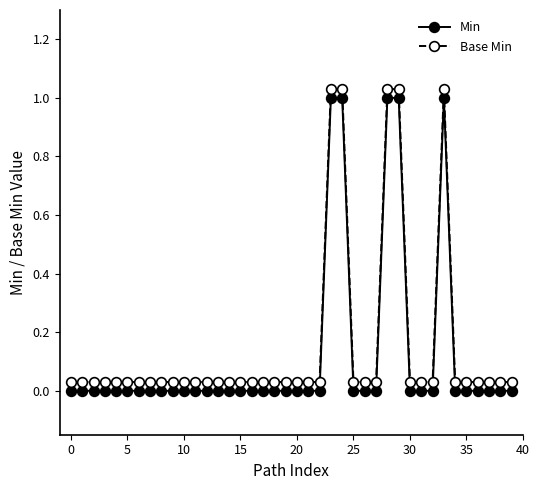

Which series has the largest range (max minus min)?

Min